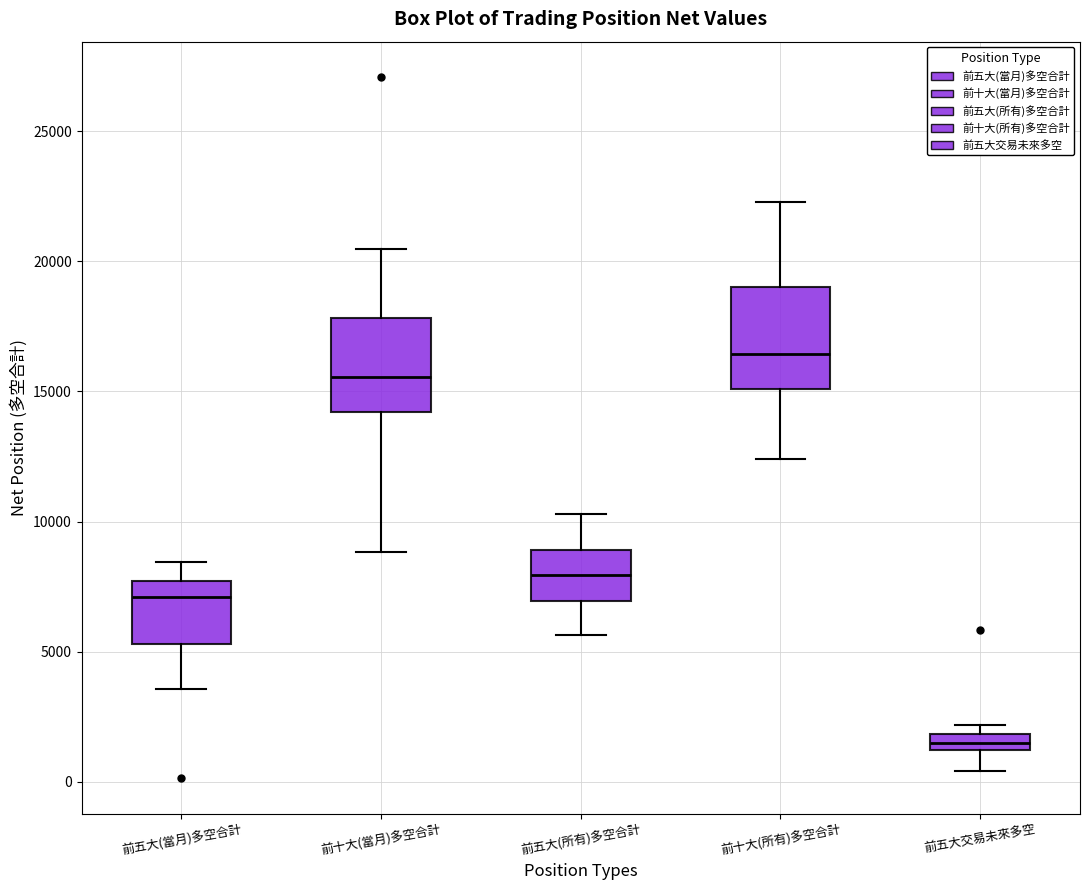

Which box has the highest median line?

前十大(所有)多空合計